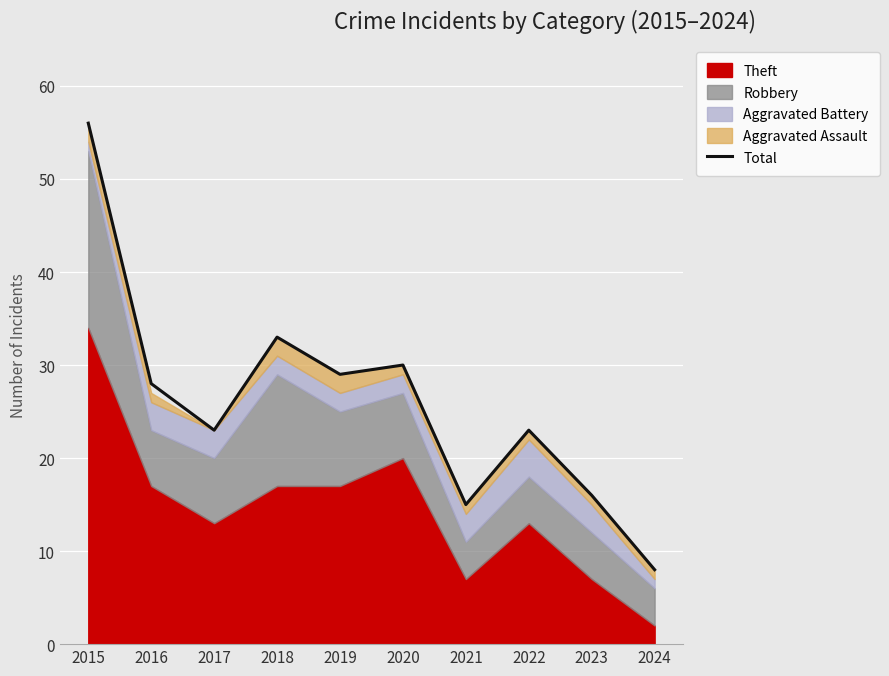

Which category has the lowest value in the Total series?

2024